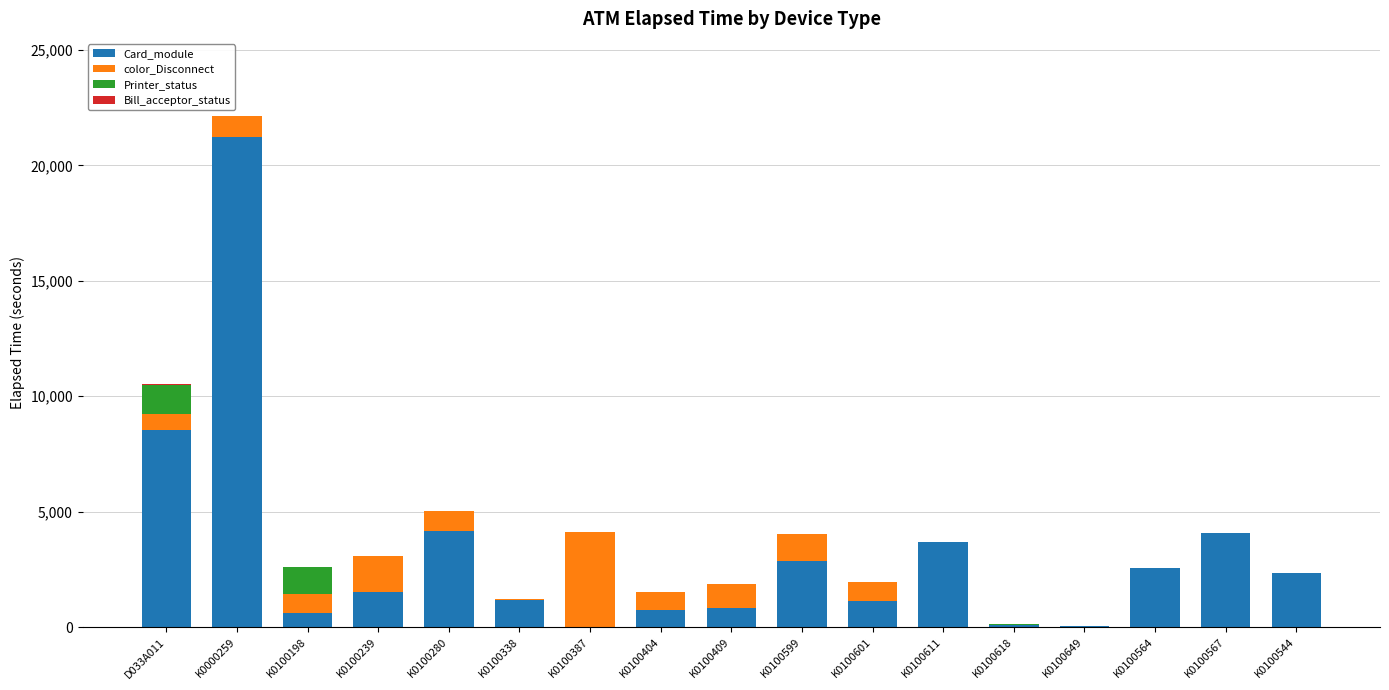

Are the bars grouped side by side (vs. stacked)?

No